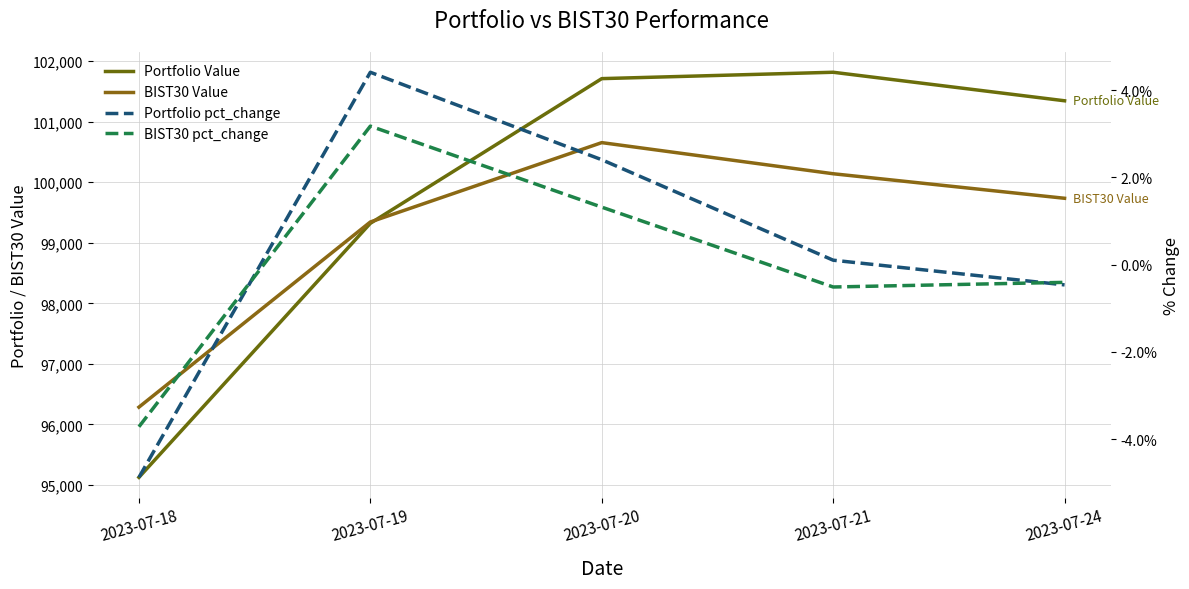

At which label does Portfolio Value reach its minimum?

2023-07-18